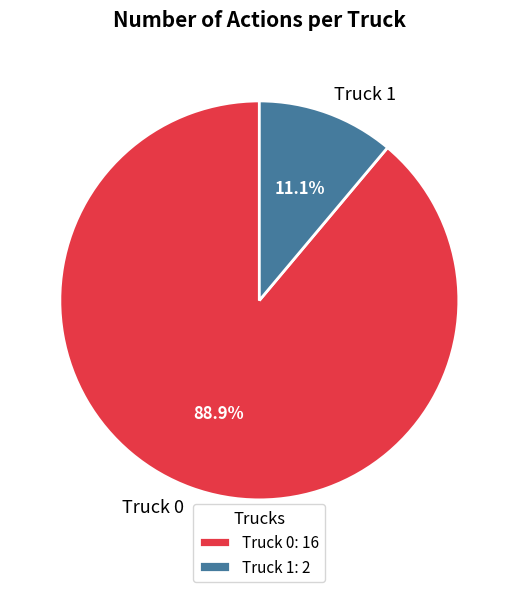

How many segments does this pie chart have?

2